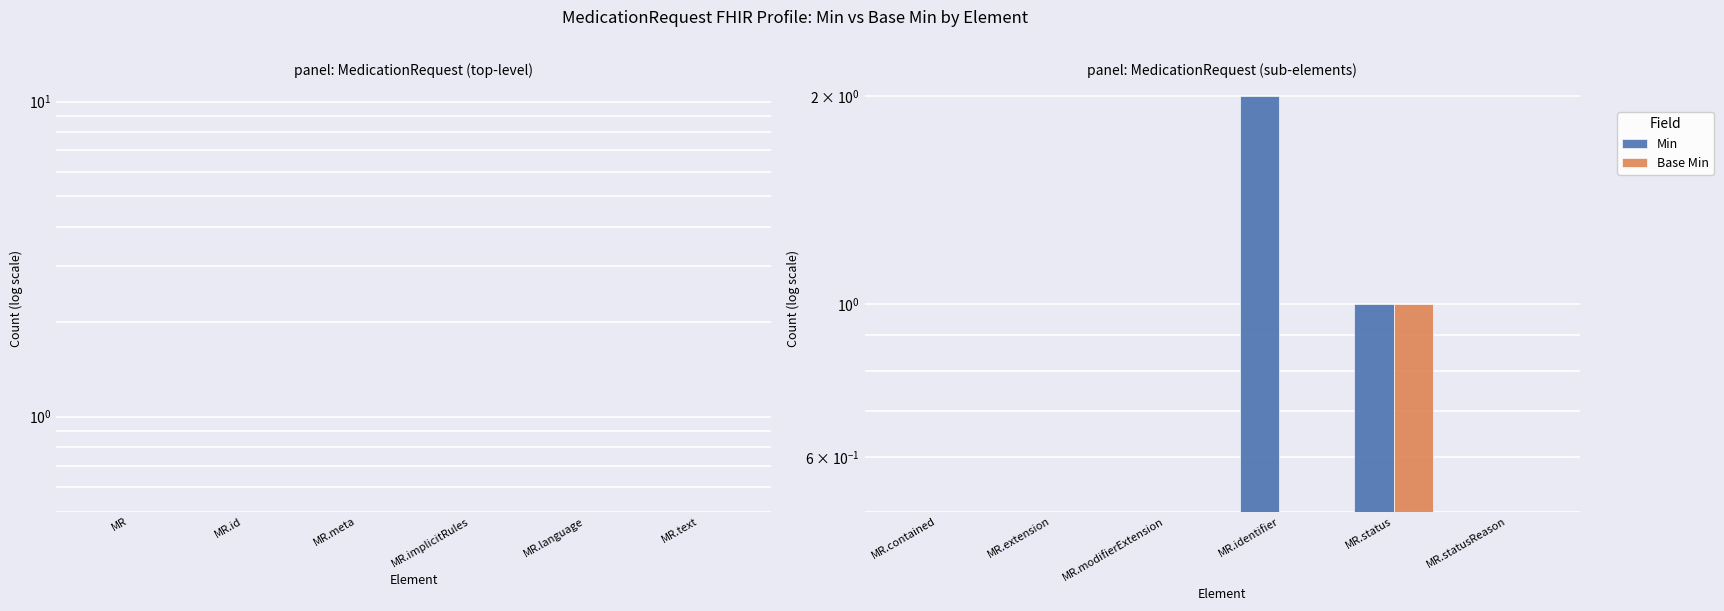

At MR.extension, list the series in order from smallest to largest.

Min, Base Min